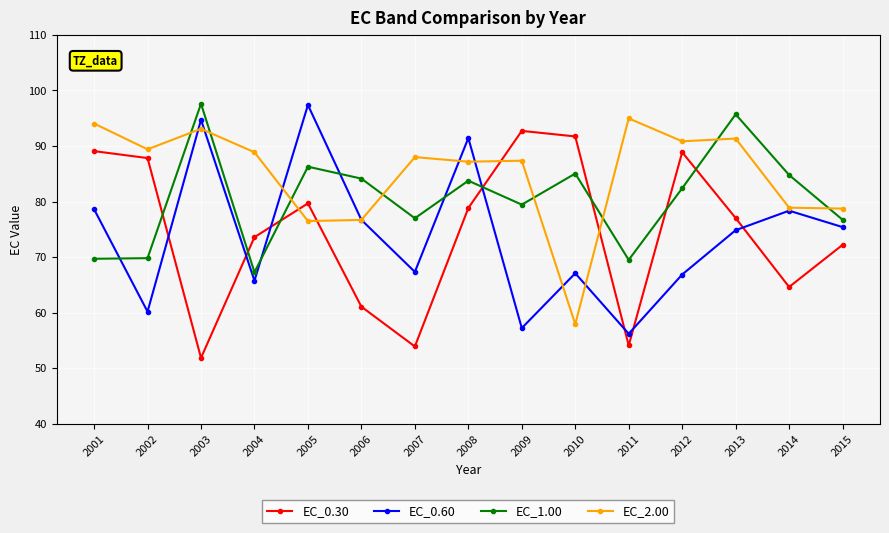

What is the difference between the maximum and minimum values in the EC_0.60 series?

41.2